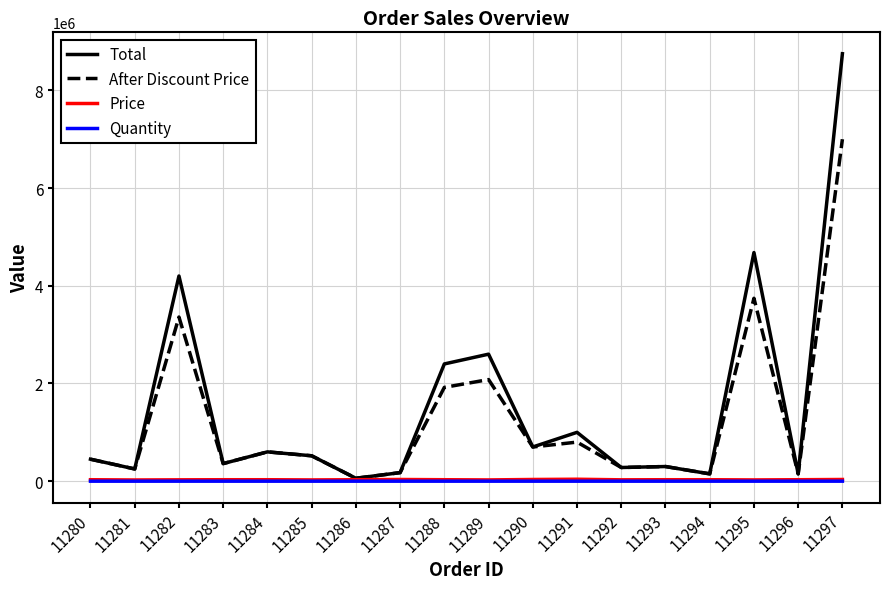

At which category is the sum across all series the highest?

11297